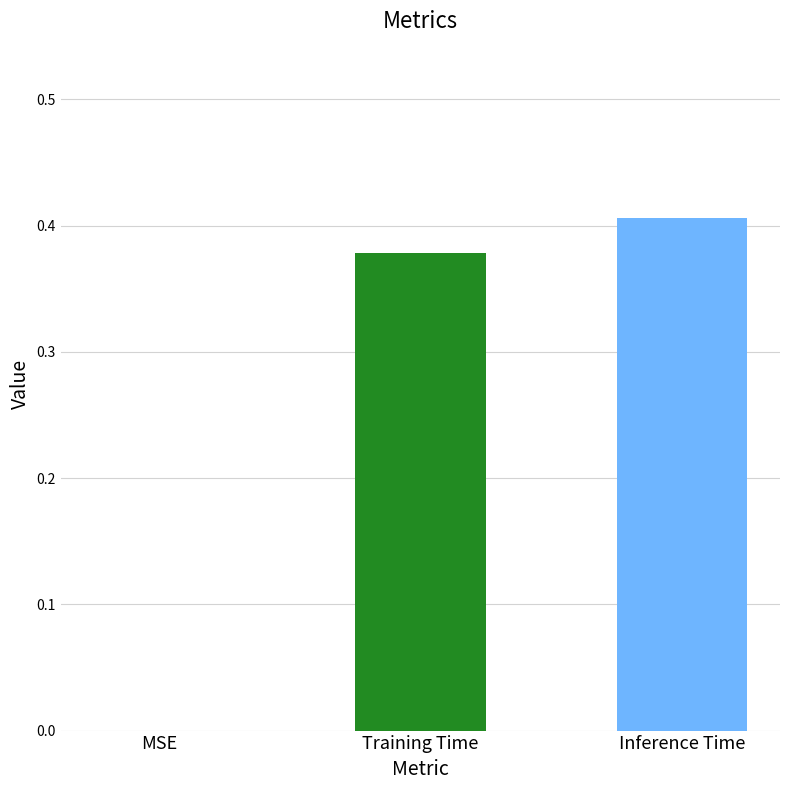

The chart shows a value of 0.0 at MSE. True or false?

True